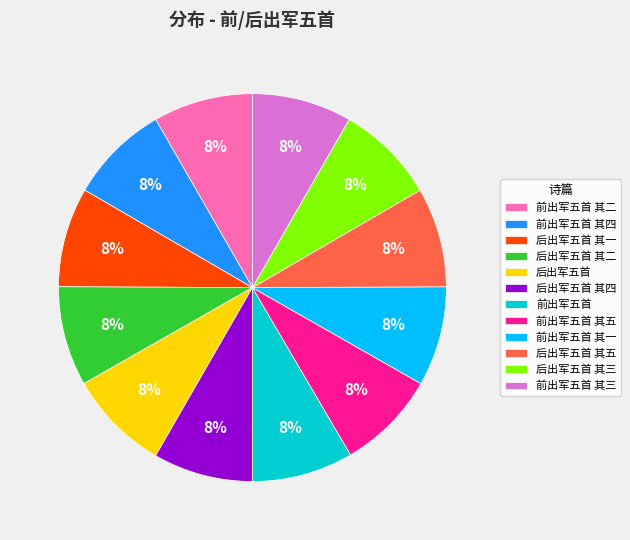

Does any single category account for the majority?

No